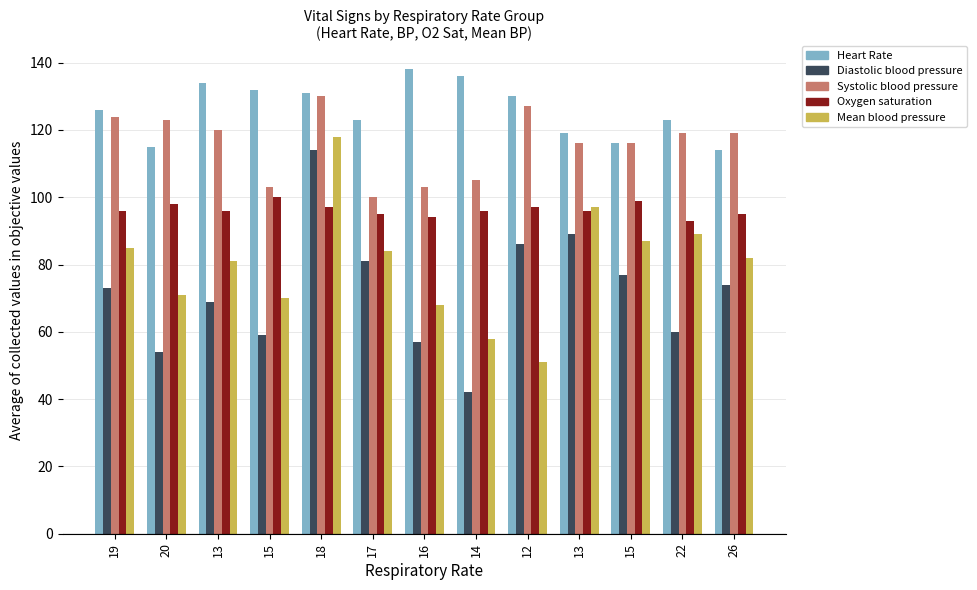

How many data points in Heart Rate are less than 126?

6